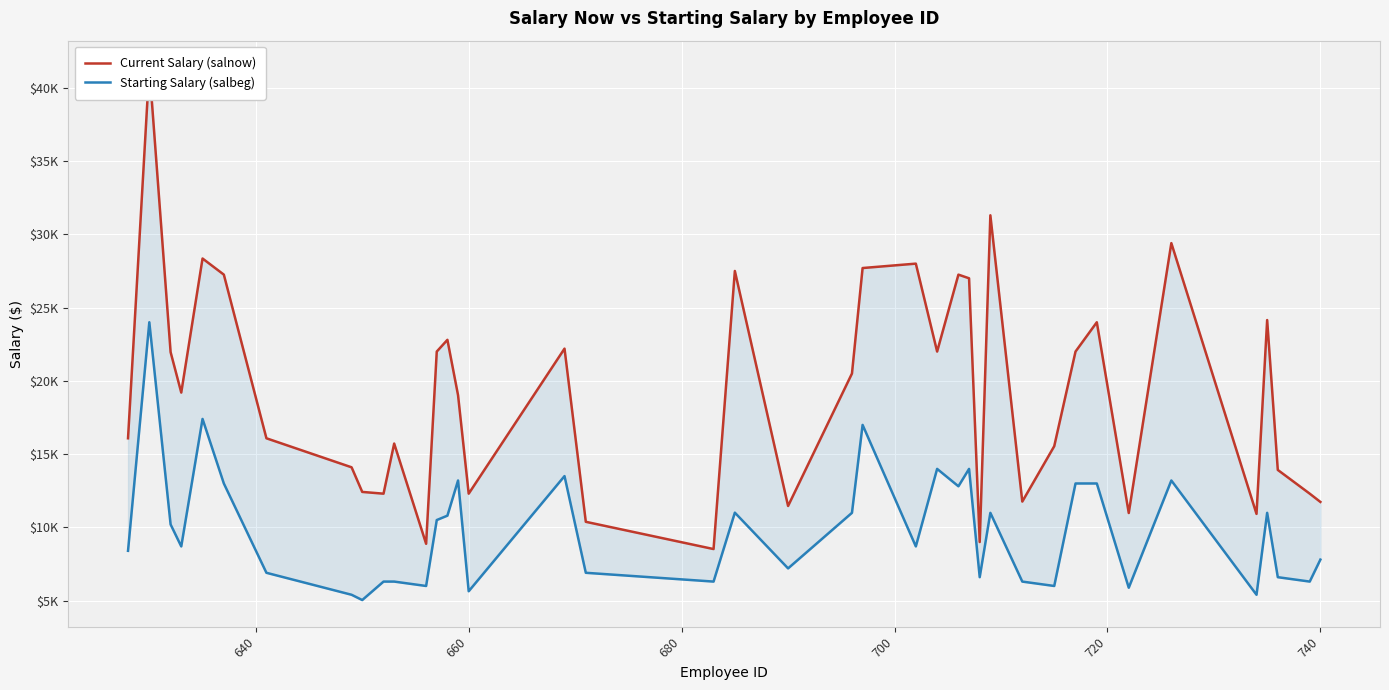

What is the maximum value for Starting Salary (salbeg)?

24000